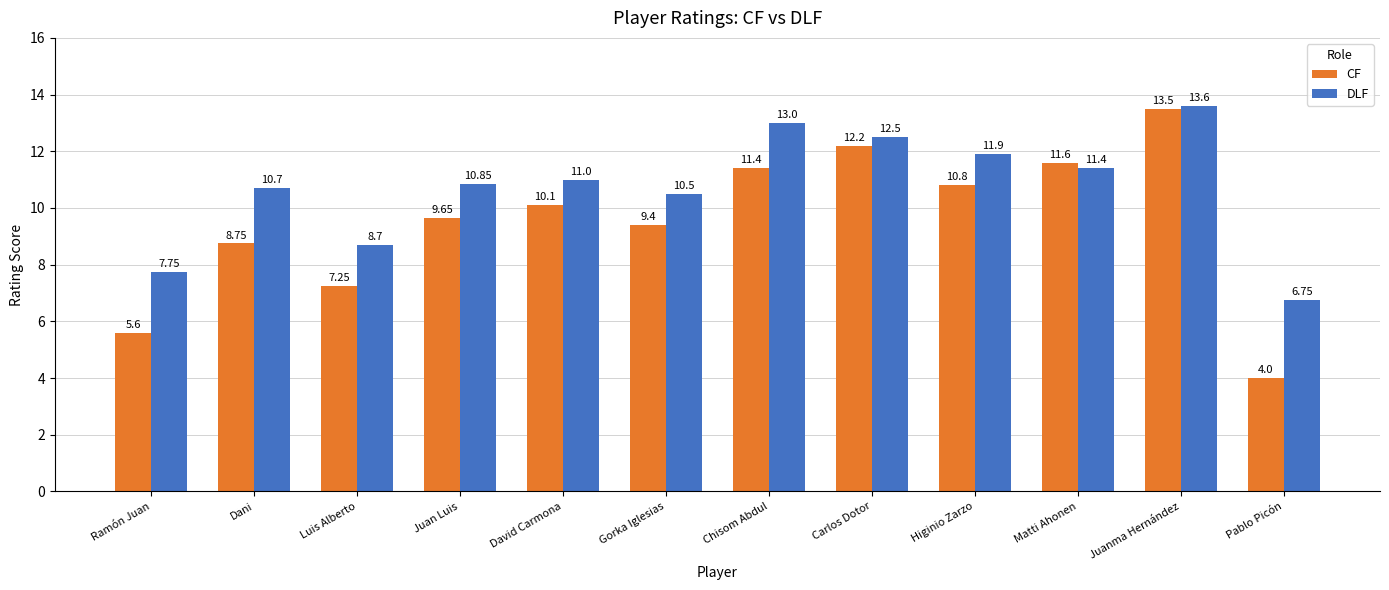

How many bars are there in total?

24